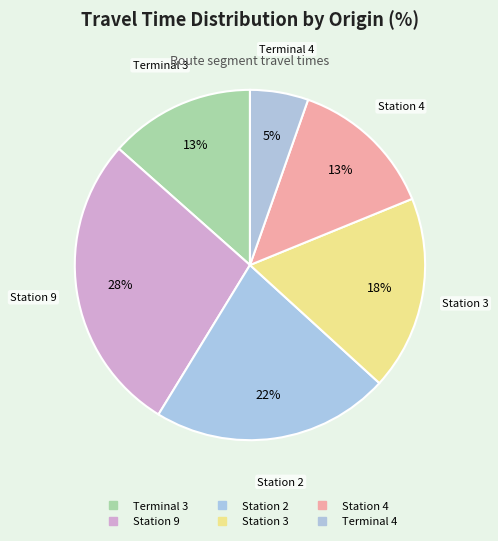

How many slices are in this pie chart?

6